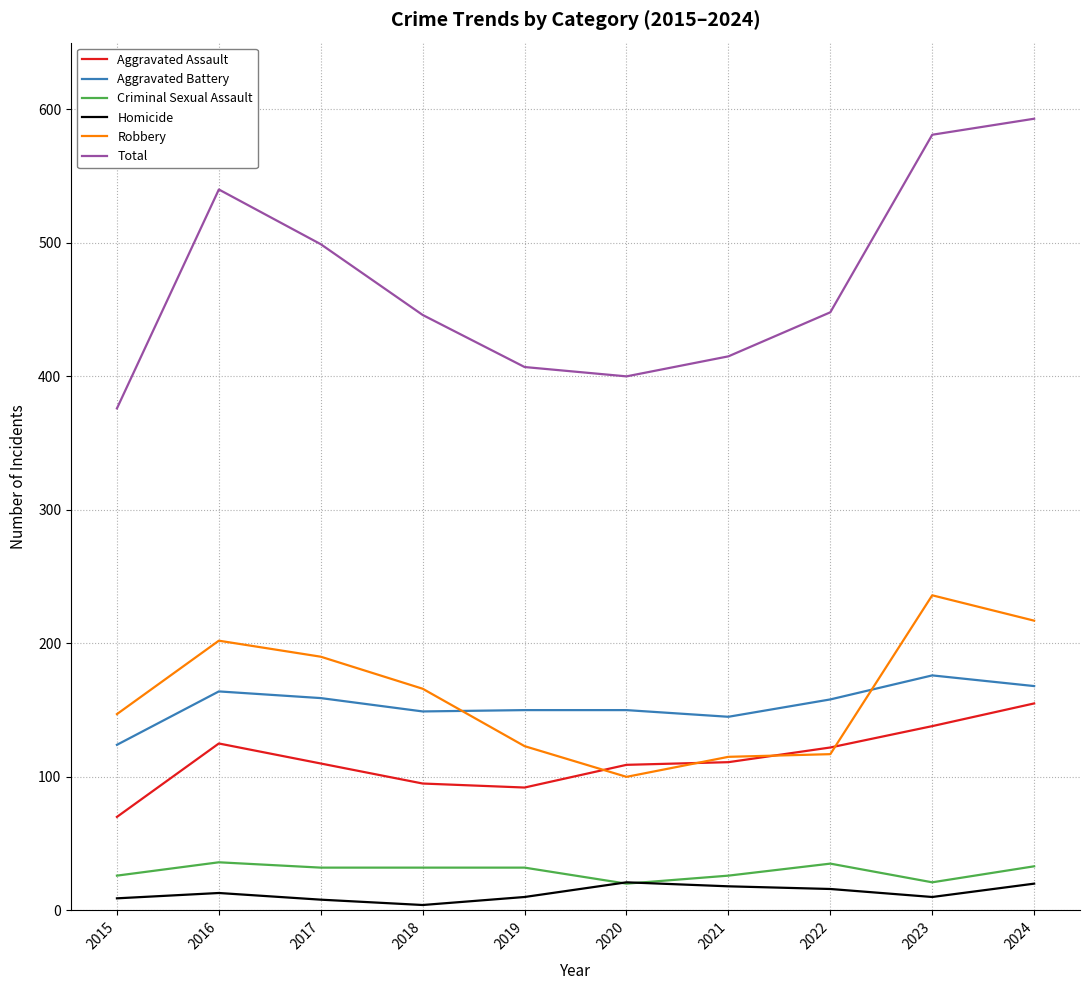

Which series has the widest spread of values?

Total